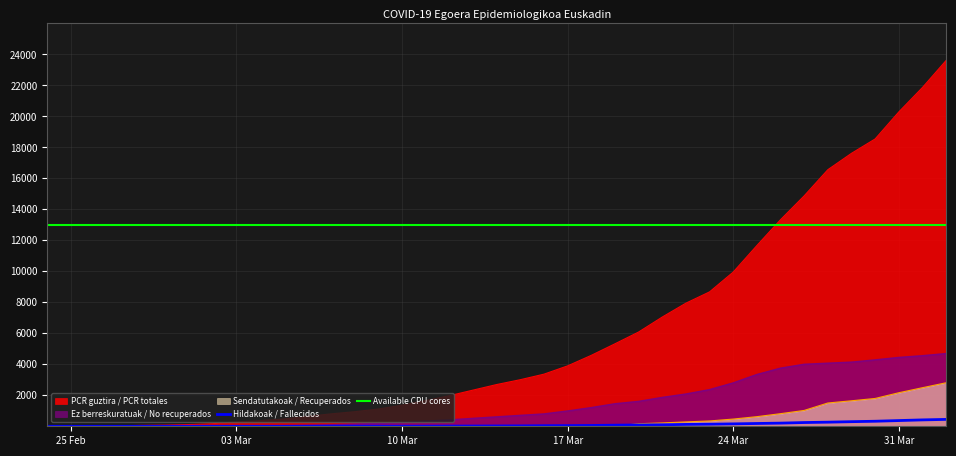

Which series has the largest range (max minus min)?

PCR guztira / PCR totales